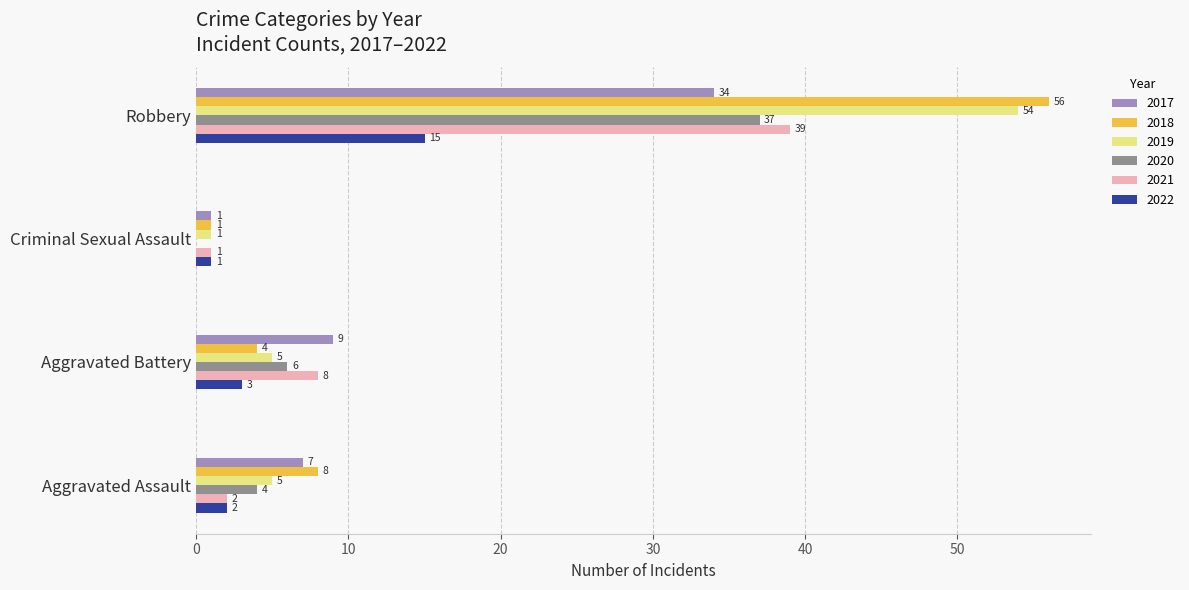

Is it true that 2018 equals 3 at Aggravated Assault?

False